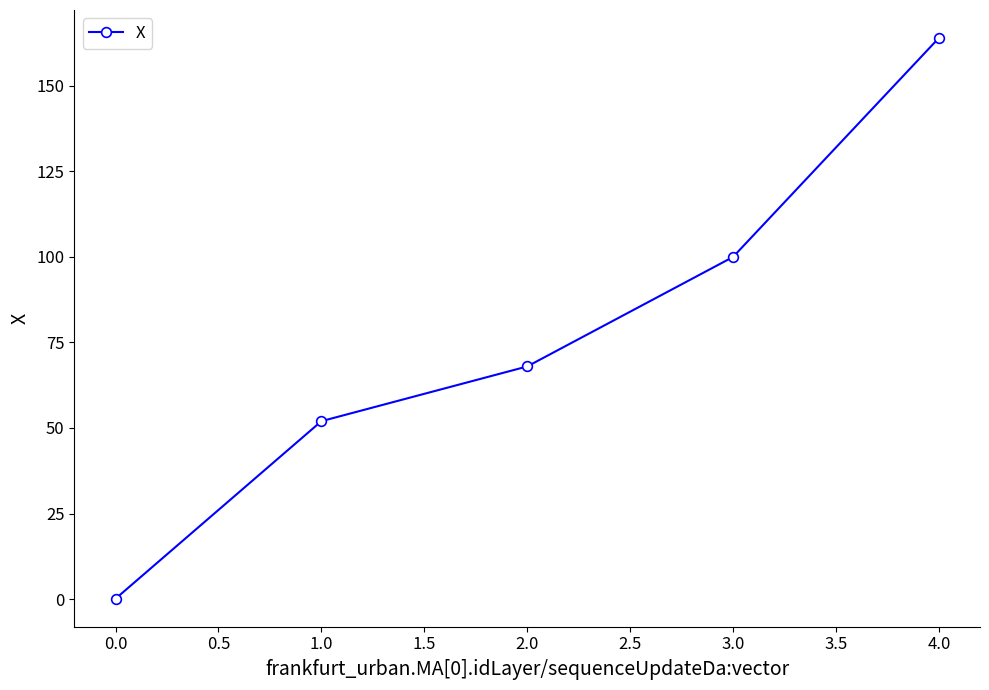

Rank the categories by value from lowest to highest.

0.0, 1.0, 2.0, 3.0, 4.0